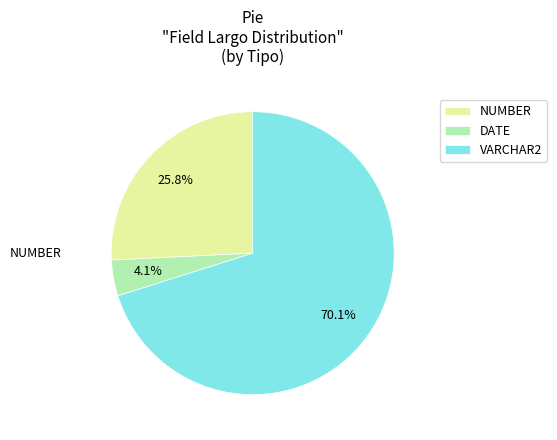

Does any single category account for the majority?

Yes